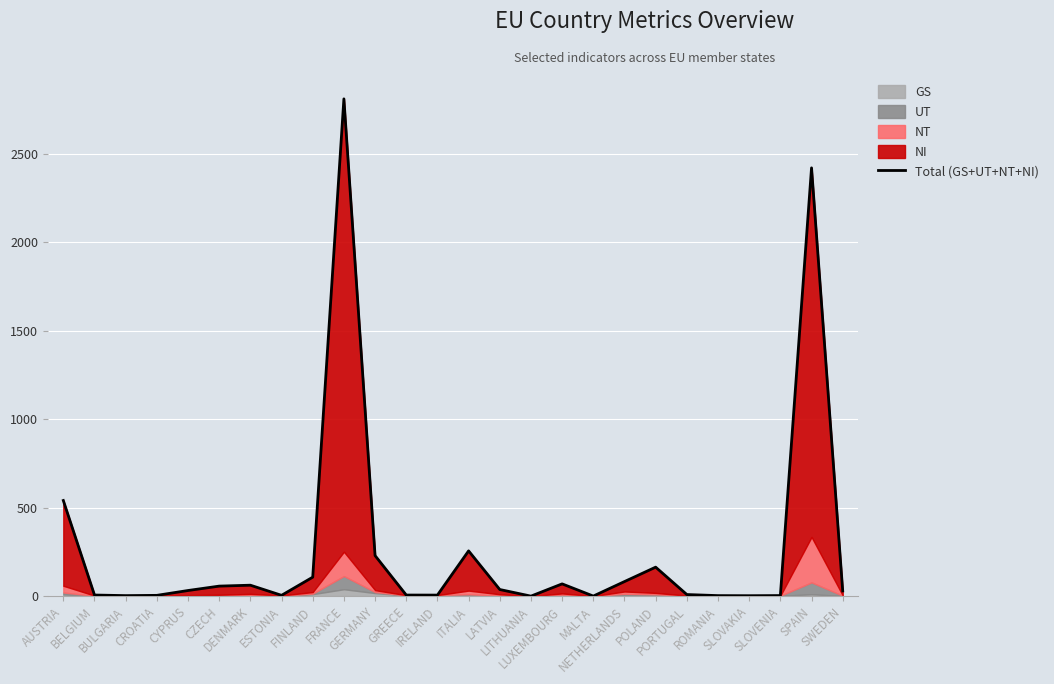

At which category does the chart reach its peak across all series?

FRANCE